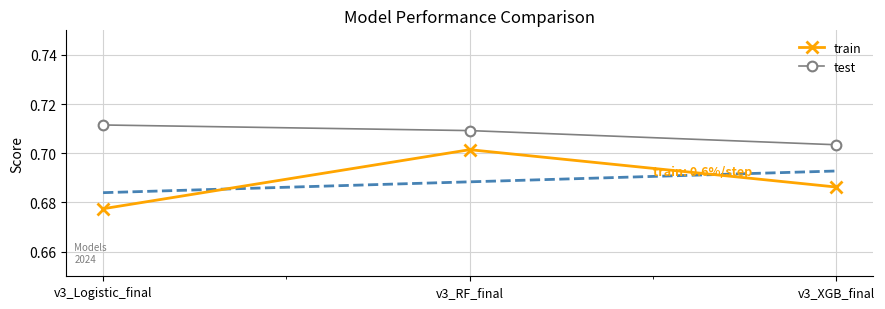

Which label corresponds to the smallest value in the chart?

v3_Logistic_final